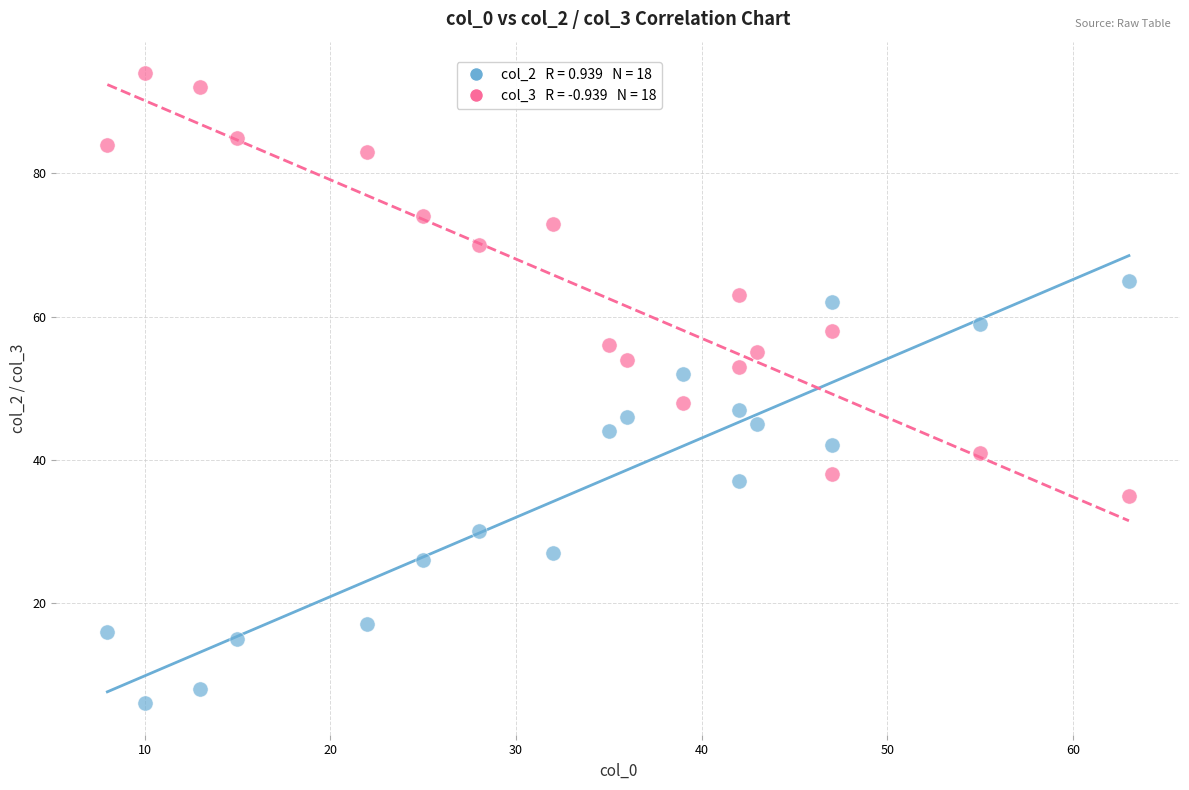

Across all data points, what is the range of Y values (max minus min)?

88